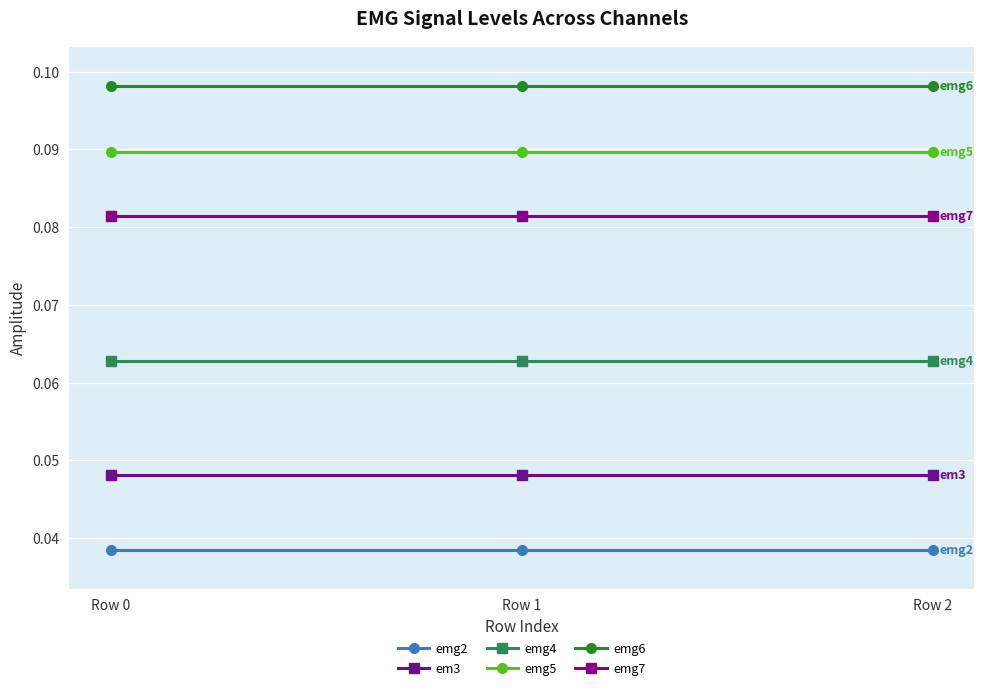

What value does the emg7 series have at Row 1?

0.1